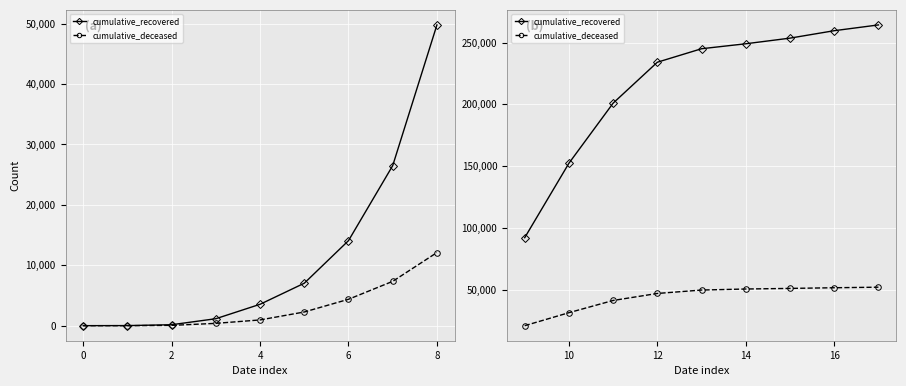

What is the value of the cumulative_recovered point at the 5th from the left?

244973